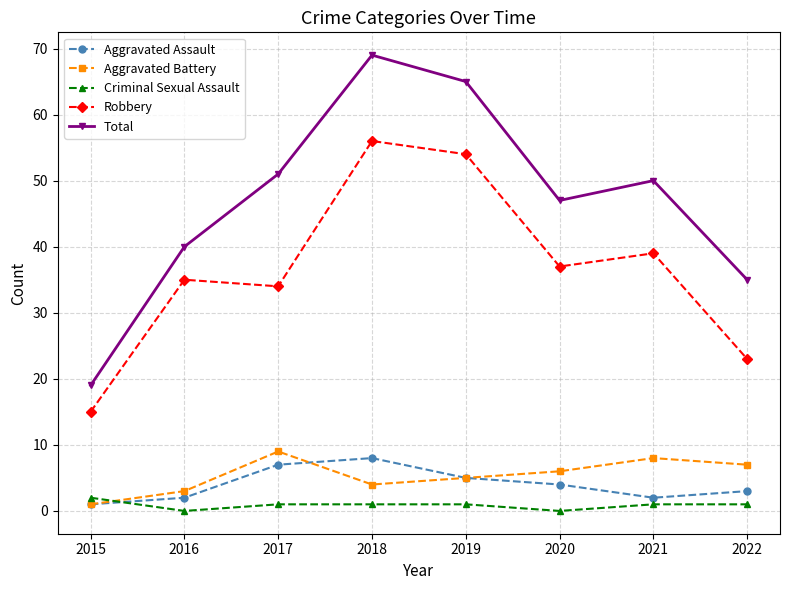

Reading left to right, list all the values displayed in this chart.

Aggravated Assault: 1	2	7	8	5	4	2	3
Aggravated Battery: 1	3	9	4	5	6	8	7
Criminal Sexual Assault: 2	0	1	1	1	0	1	1
Robbery: 15	35	34	56	54	37	39	23
Total: 19	40	51	69	65	47	50	35